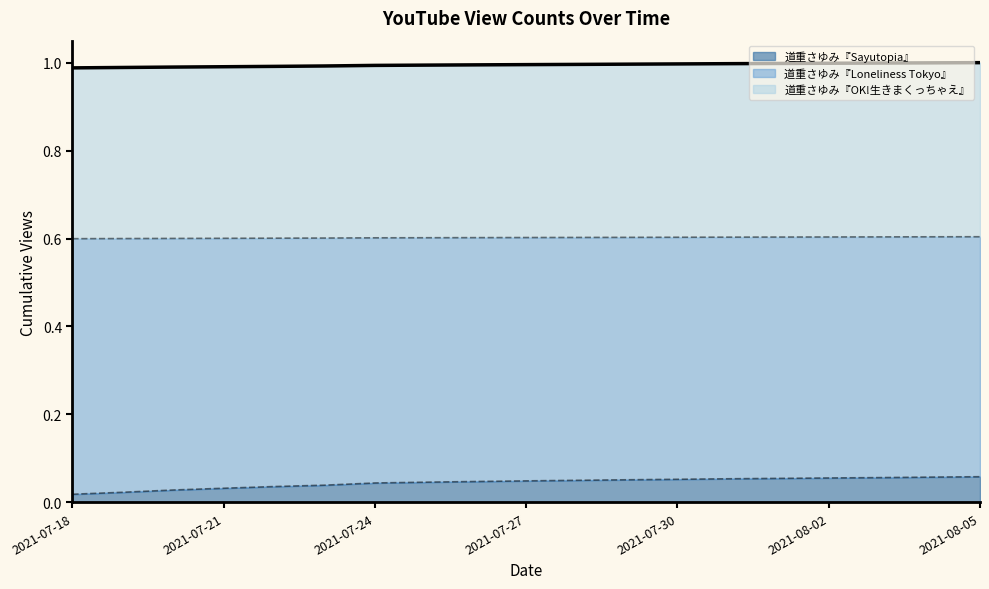

True or false: 道重さゆみ『Sayutopia』 and 道重さゆみ『Loneliness Tokyo』 intersect in this chart.

False